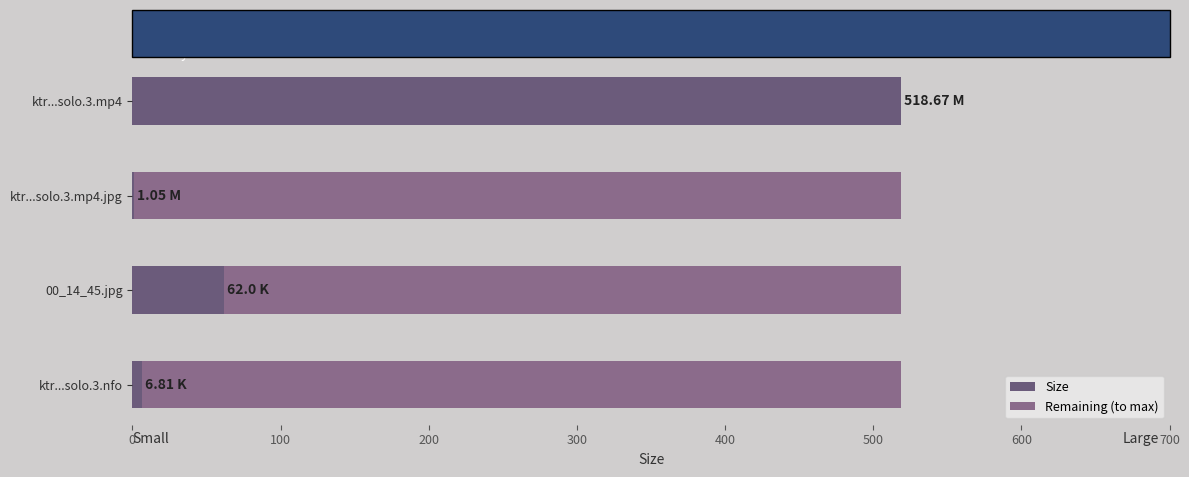

How many data points does each series have?

4